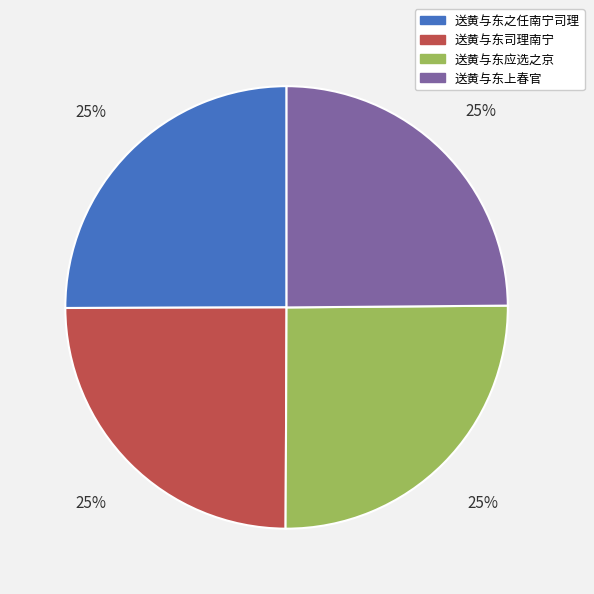

Does 送黄与东之任南宁司理 represent more than half of the total?

No